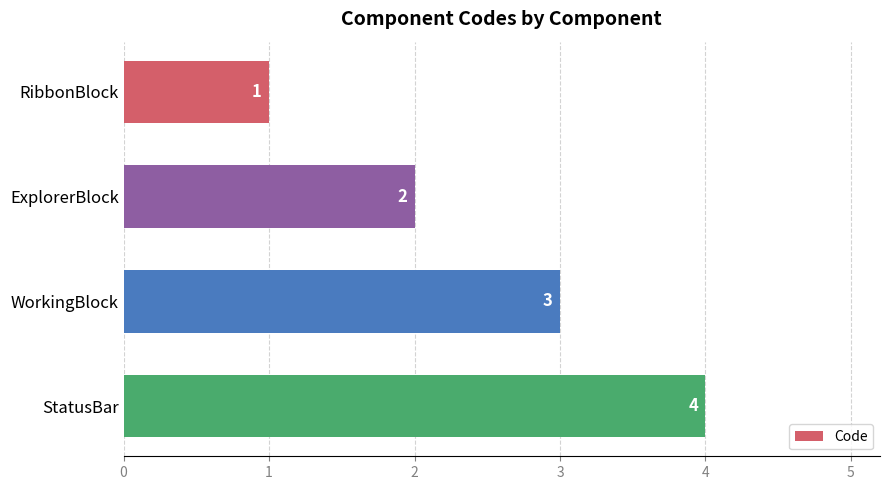

At which category does the chart reach its peak across all series?

StatusBar